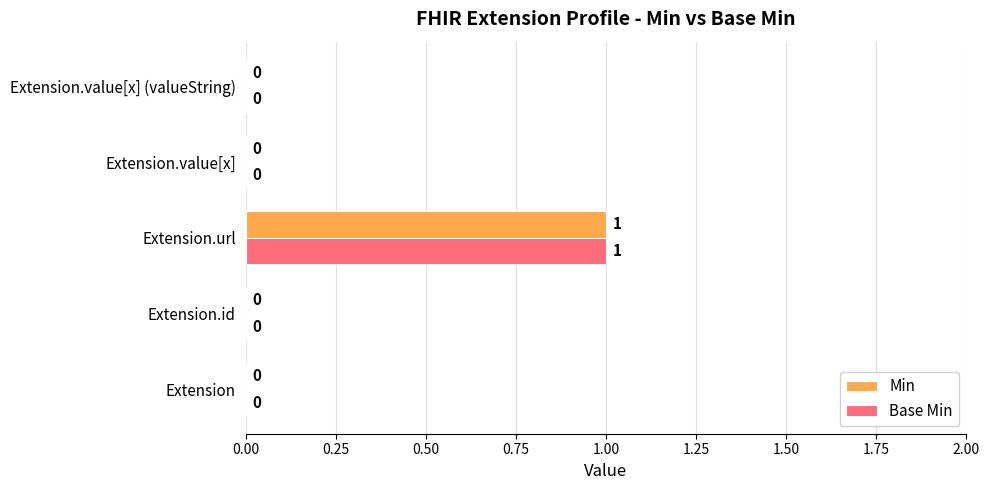

At which category is the sum across all series the highest?

Extension.url